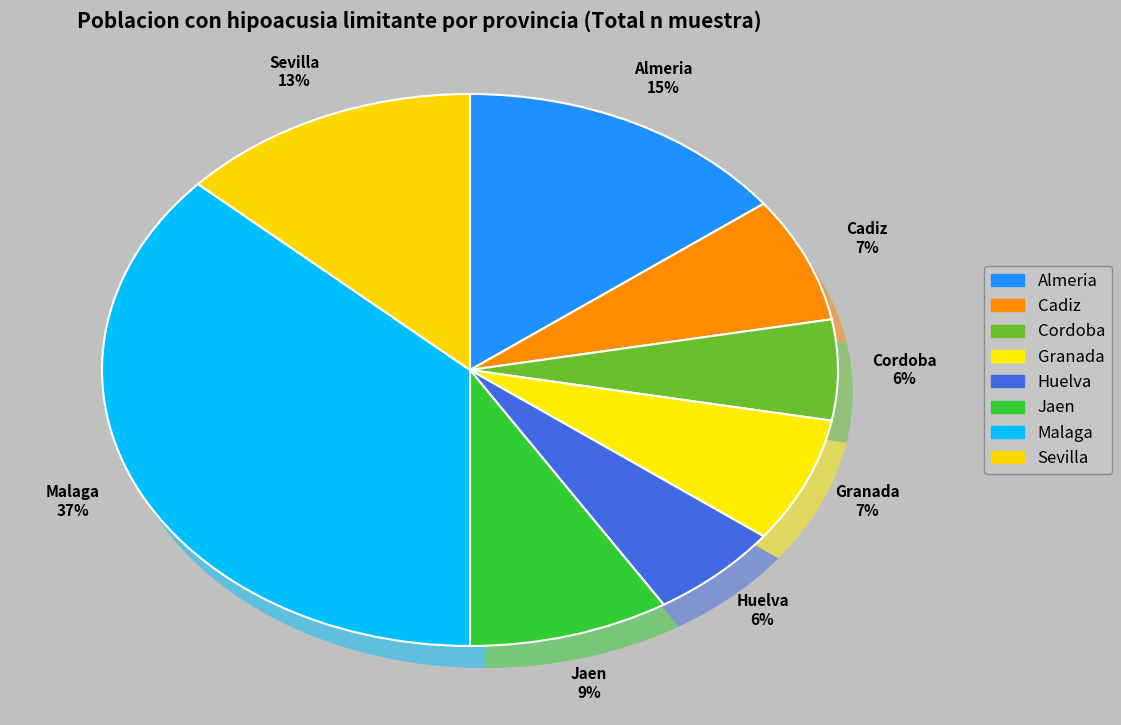

Count the number of slices in the pie.

8